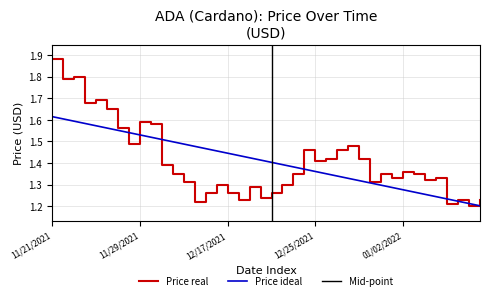

Between 12/21/2021 and 11/29/2021, which is larger?

11/29/2021